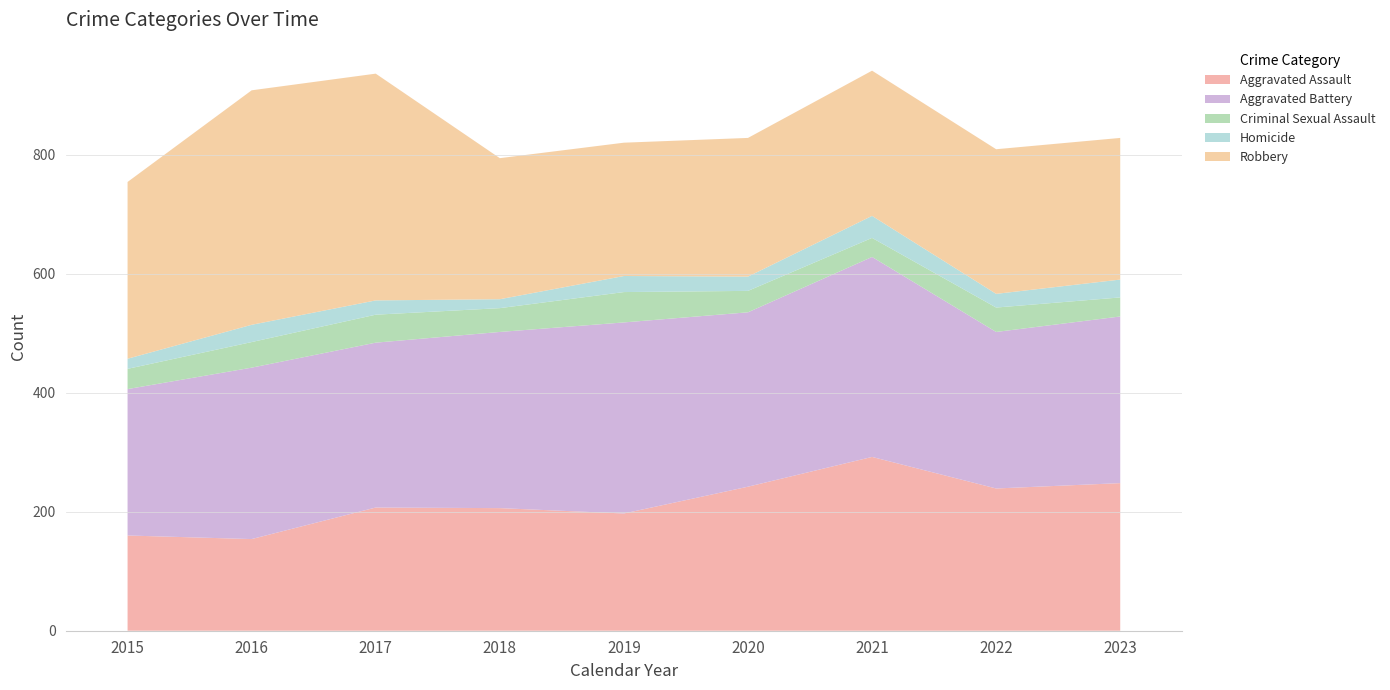

Reading left to right, what are all the values shown in this chart?

Aggravated Assault: 160	154	207	206	197	242	292	239	248
Aggravated Battery: 246	288	277	296	321	293	336	263	280
Criminal Sexual Assault: 34	43	47	40	51	36	32	41	32
Homicide: 17	29	24	15	27	24	37	23	30
Robbery: 297	394	381	237	224	233	244	243	238